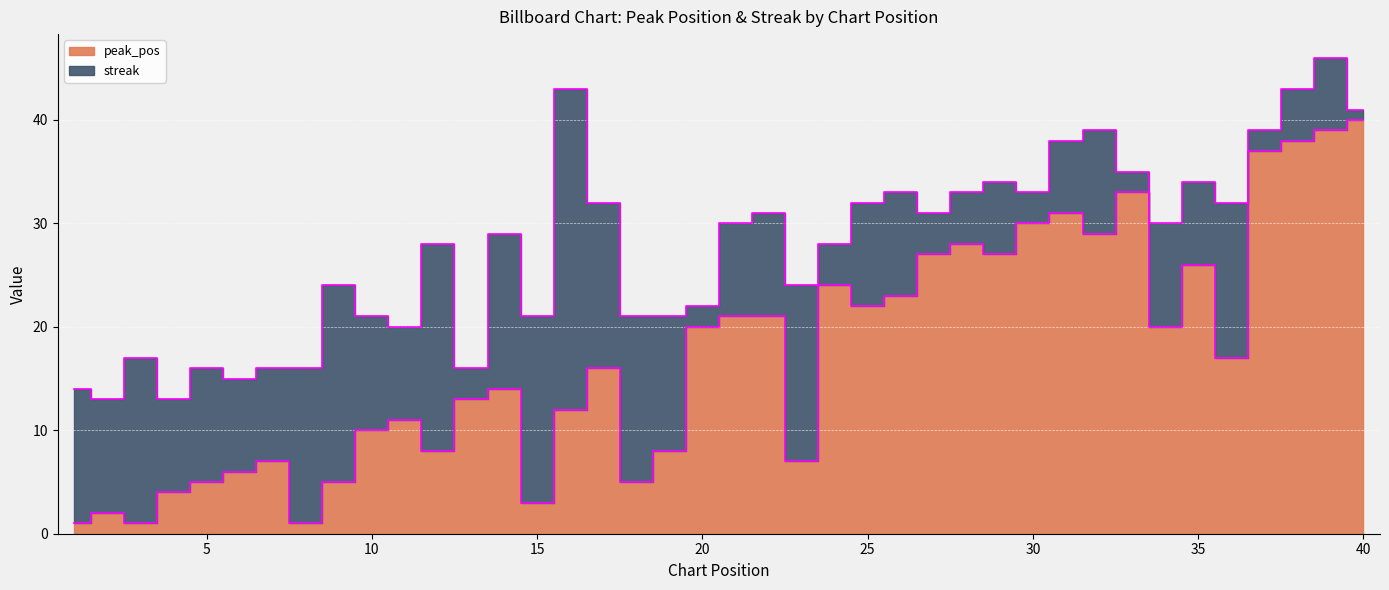

Rank the categories by value from lowest to highest.

1, 3, 8, 2, 15, 4, 5, 9, 18, 6, 7, 23, 12, 19, 10, 11, 16, 13, 14, 17, 36, 20, 34, 21, 22, 25, 26, 24, 35, 27, 29, 28, 32, 30, 31, 33, 37, 38, 39, 40